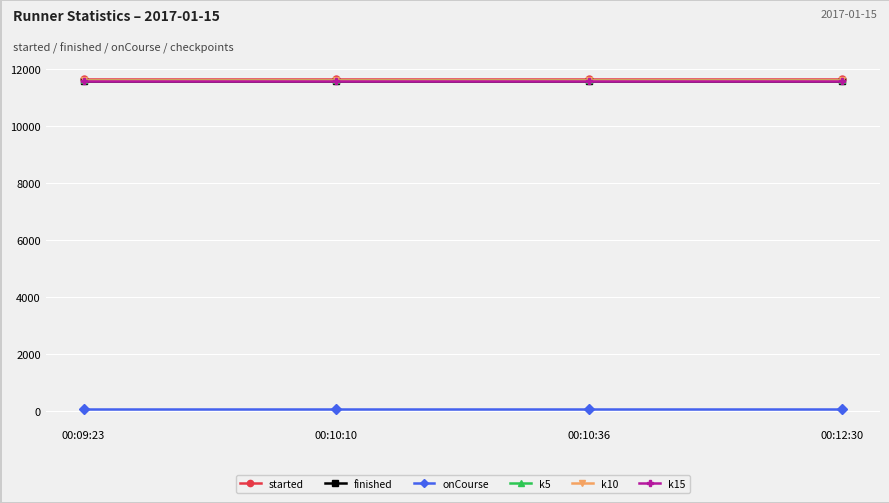

True or false: k15 and onCourse intersect in this chart.

False